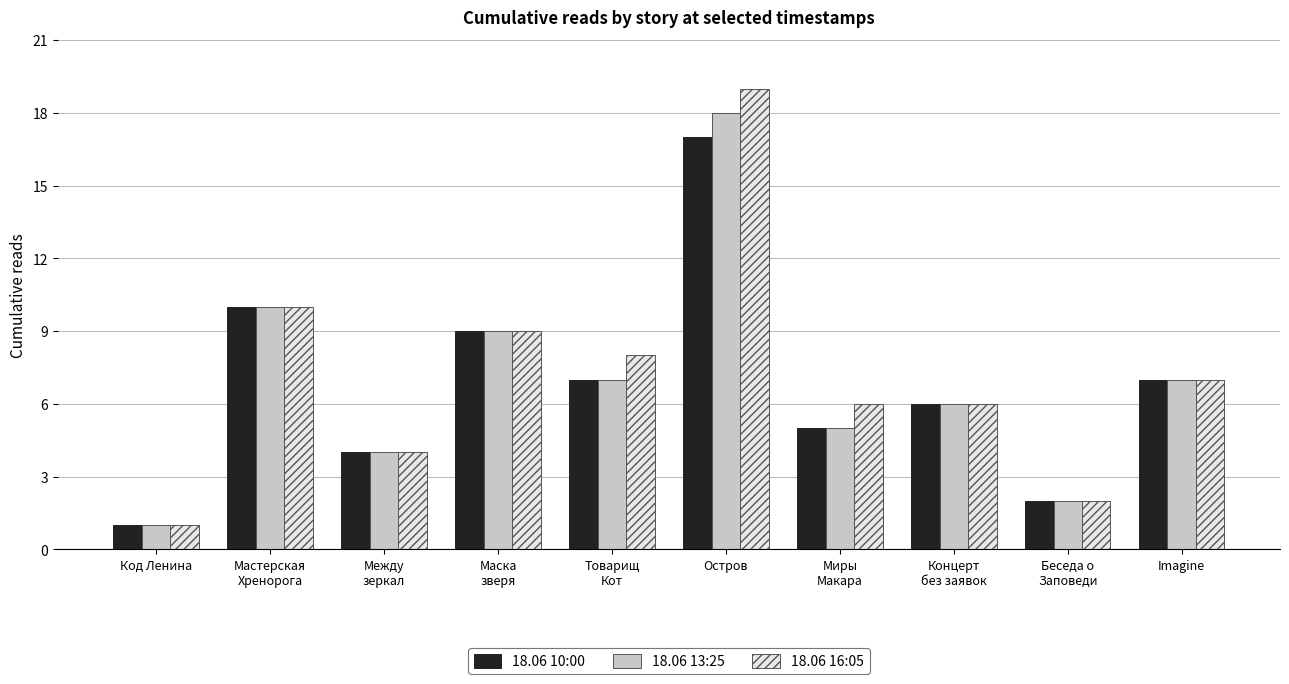

Which series has the largest range (max minus min)?

18.06 16:05